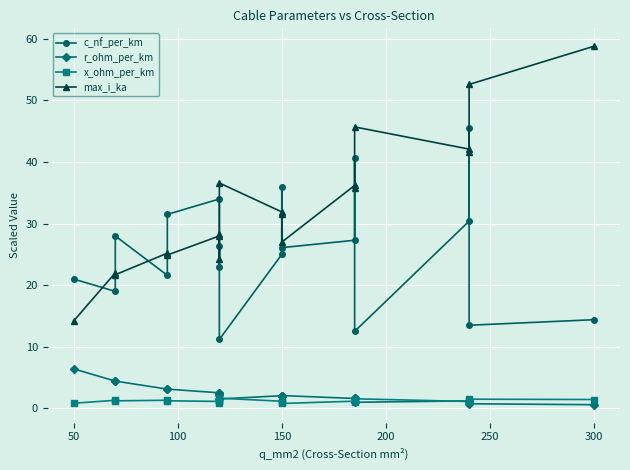

List the series in order of their peak value, lowest first.

x_ohm_per_km, r_ohm_per_km, c_nf_per_km, max_i_ka